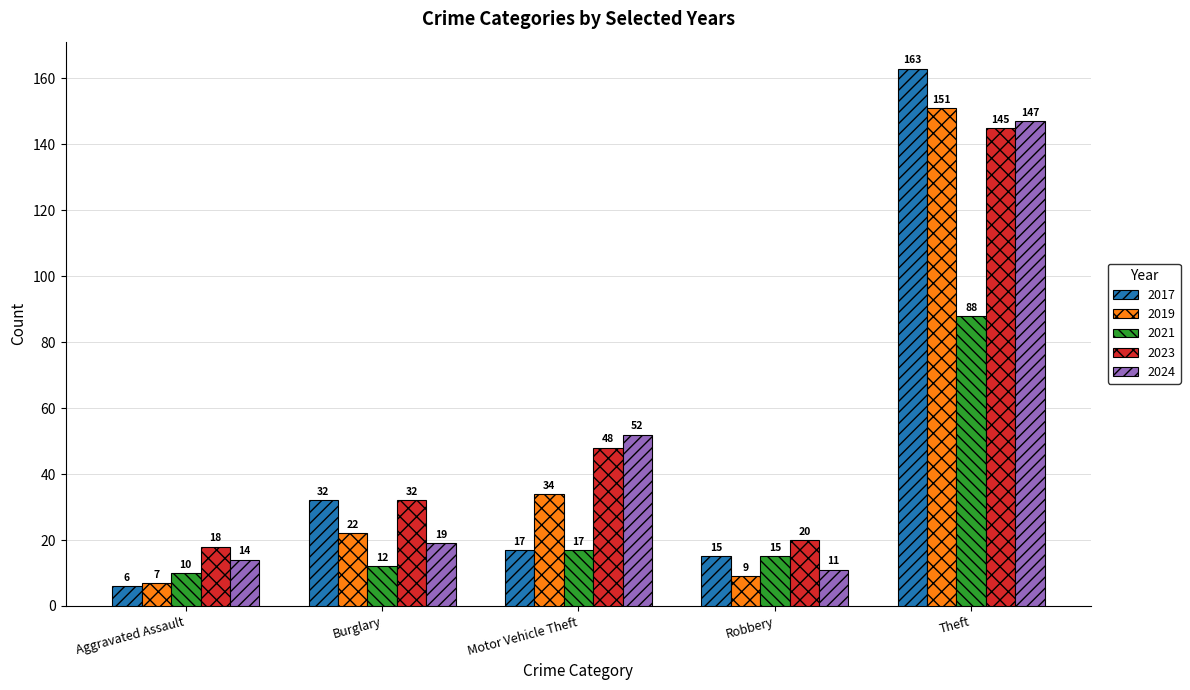

What is the spread (max minus min) of values at Robbery?

11